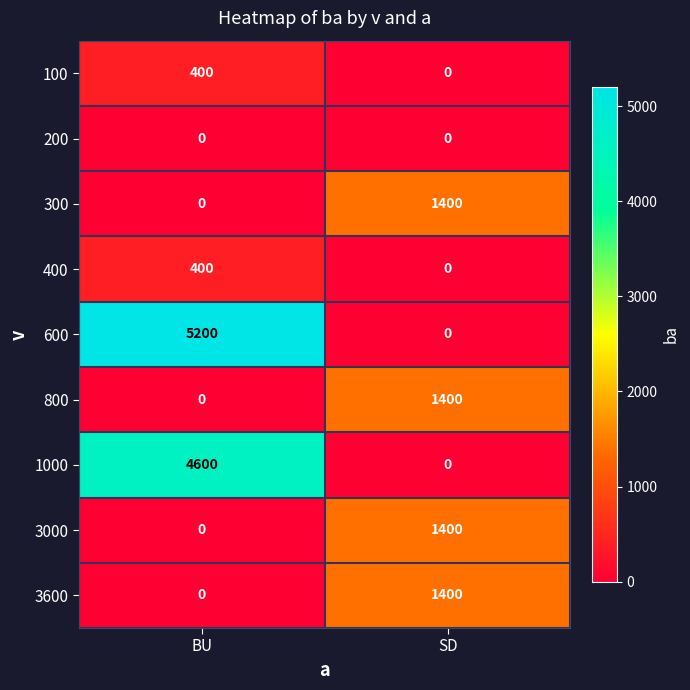

Reading left to right, list all the values displayed in this chart.

100: BU=400	SD=0
200: BU=0	SD=0
300: BU=0	SD=1400
400: BU=400	SD=0
600: BU=5200	SD=0
800: BU=0	SD=1400
1000: BU=4600	SD=0
3000: BU=0	SD=1400
3600: BU=0	SD=1400